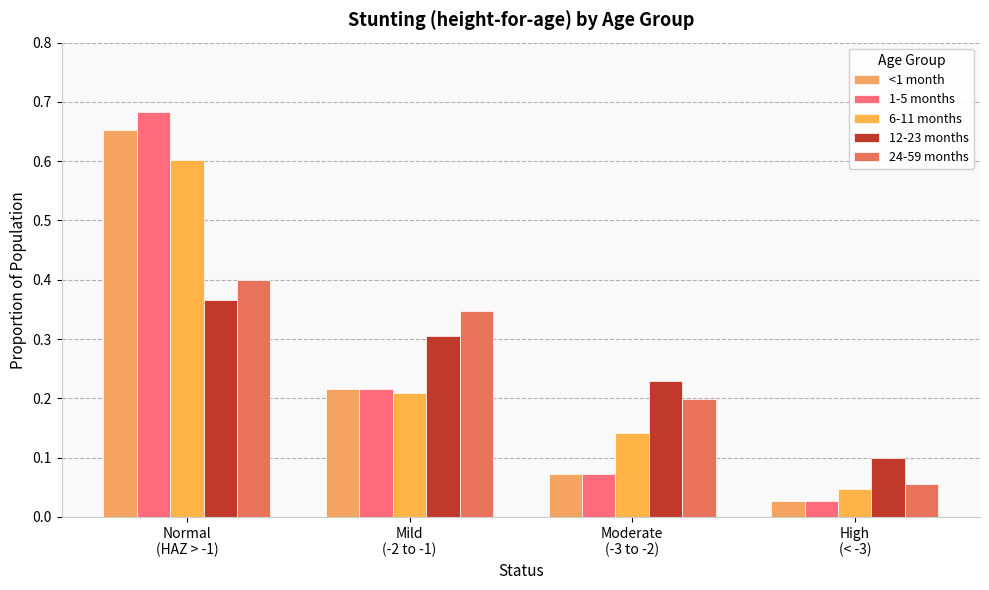

Rank the series by their maximum value, from highest to lowest.

1-5 months, <1 month, 6-11 months, 24-59 months, 12-23 months